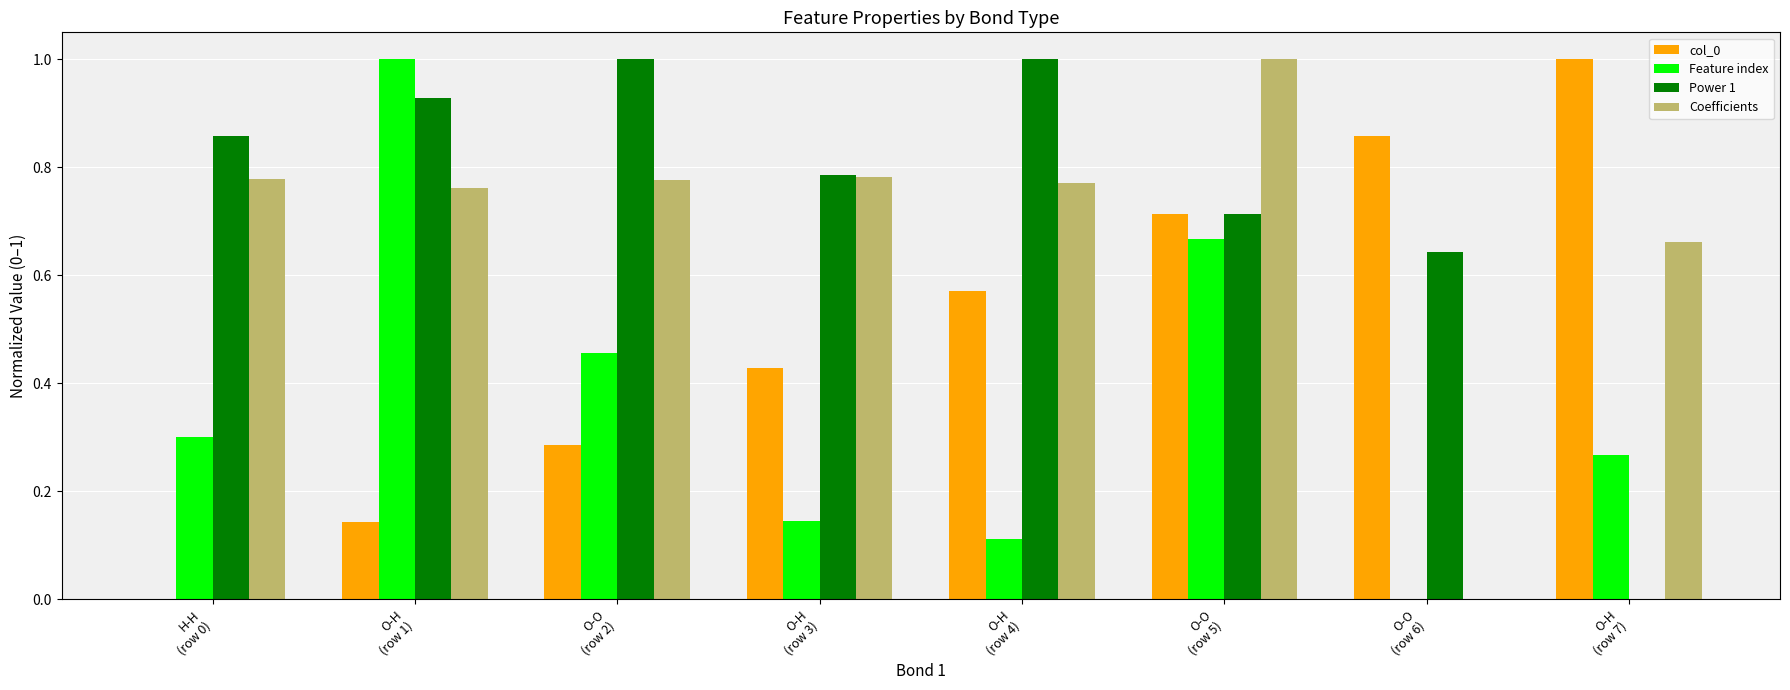

What is the greatest value displayed?

1.0